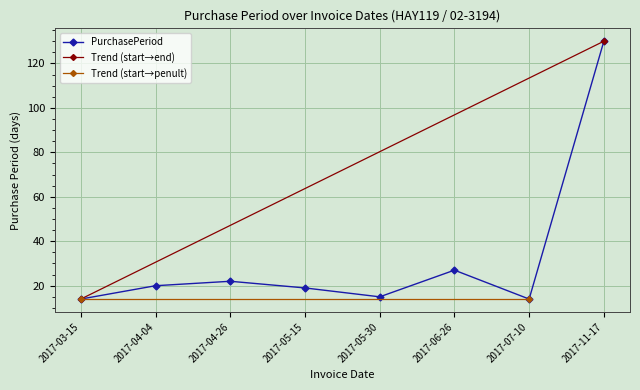

How many categories are shown in the chart?

8